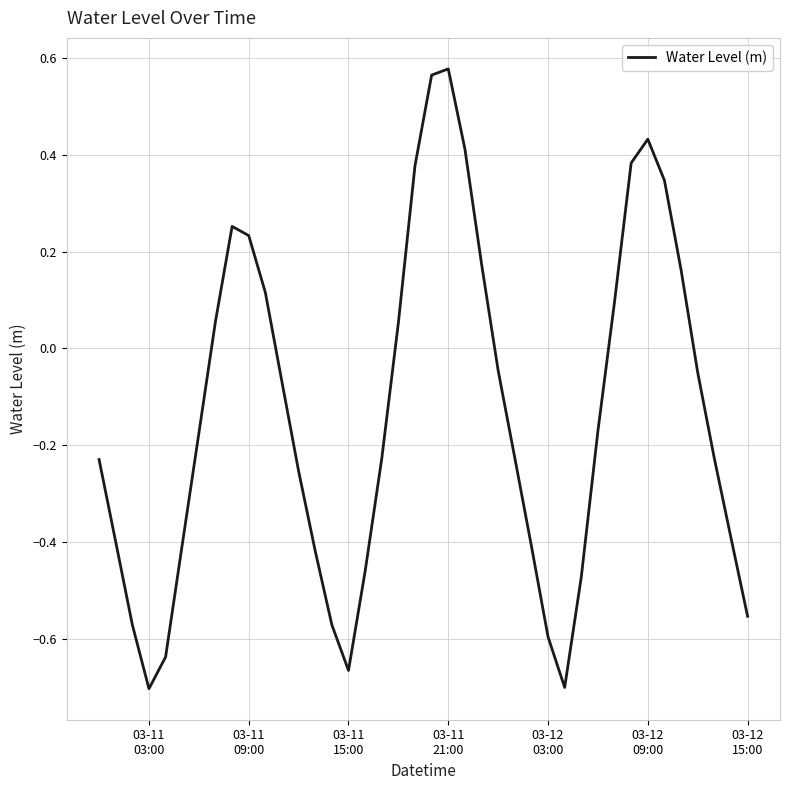

How many values are above zero?

15